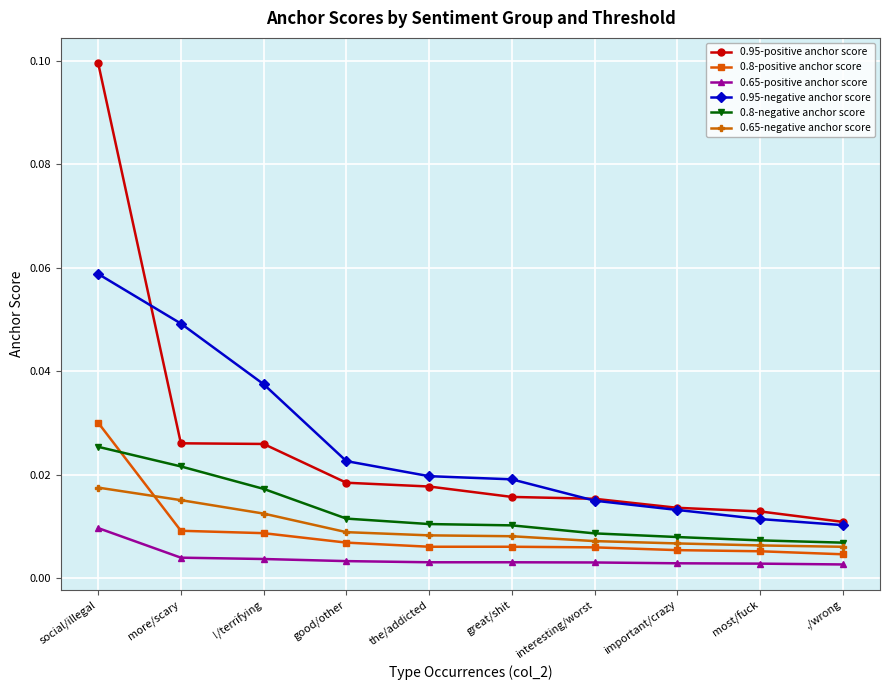

True or false: 0.65-positive anchor score and 0.95-positive anchor score cross at least once.

False